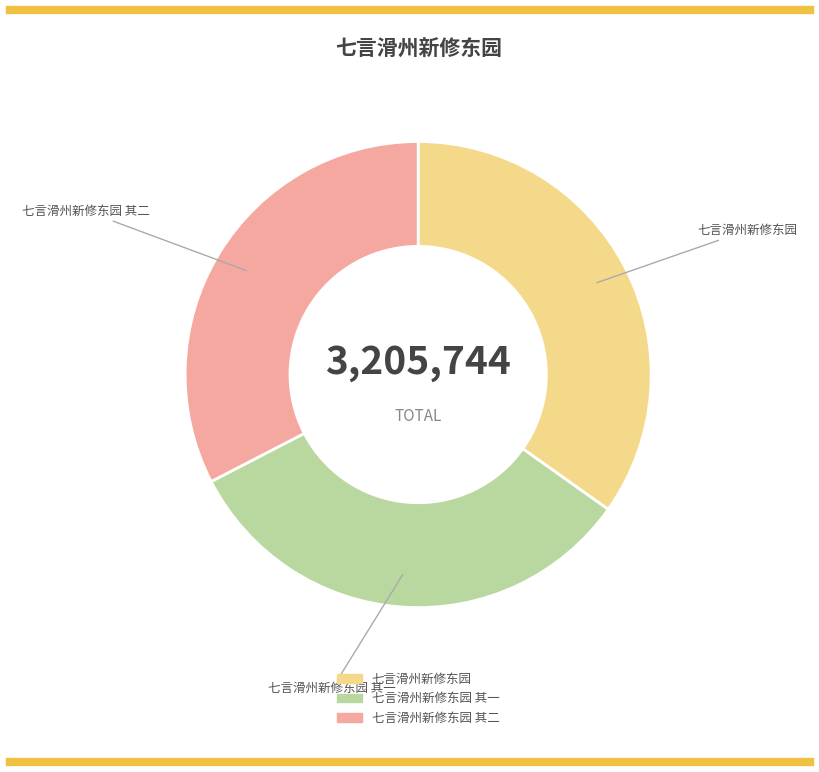

True or false: 七言滑州新修东园 其二 accounts for 33% of the total.

True